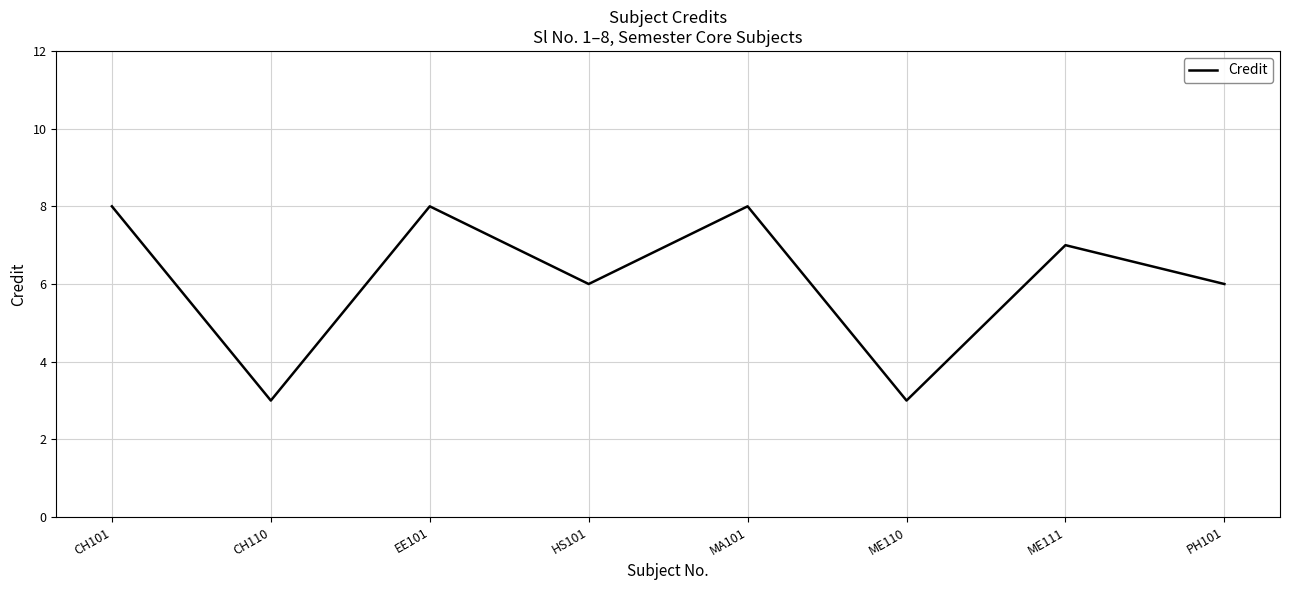

What is the greatest value displayed?

8